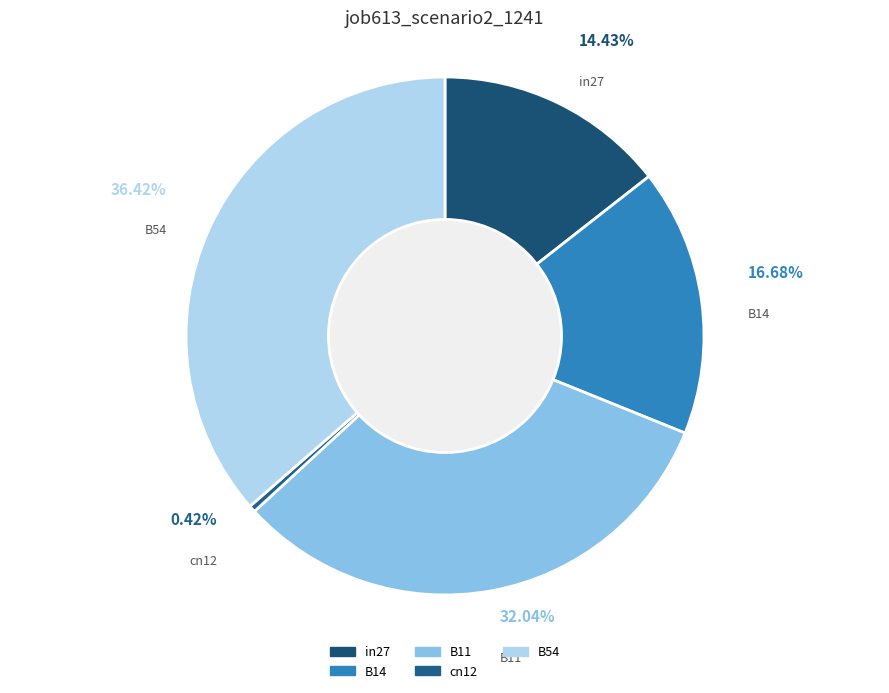

What is the smallest slice in the pie chart?

cn12